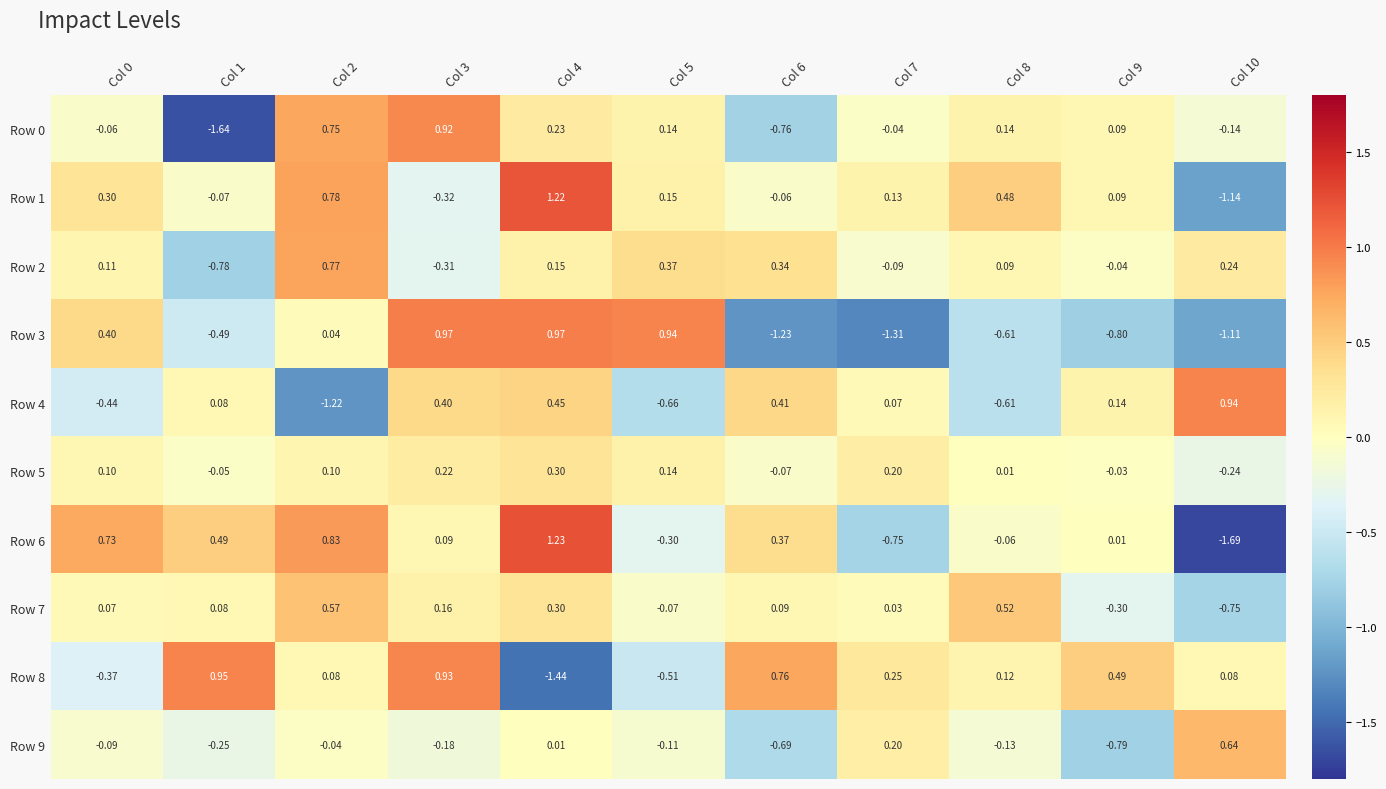

Which series has the largest range (max minus min)?

Row 6